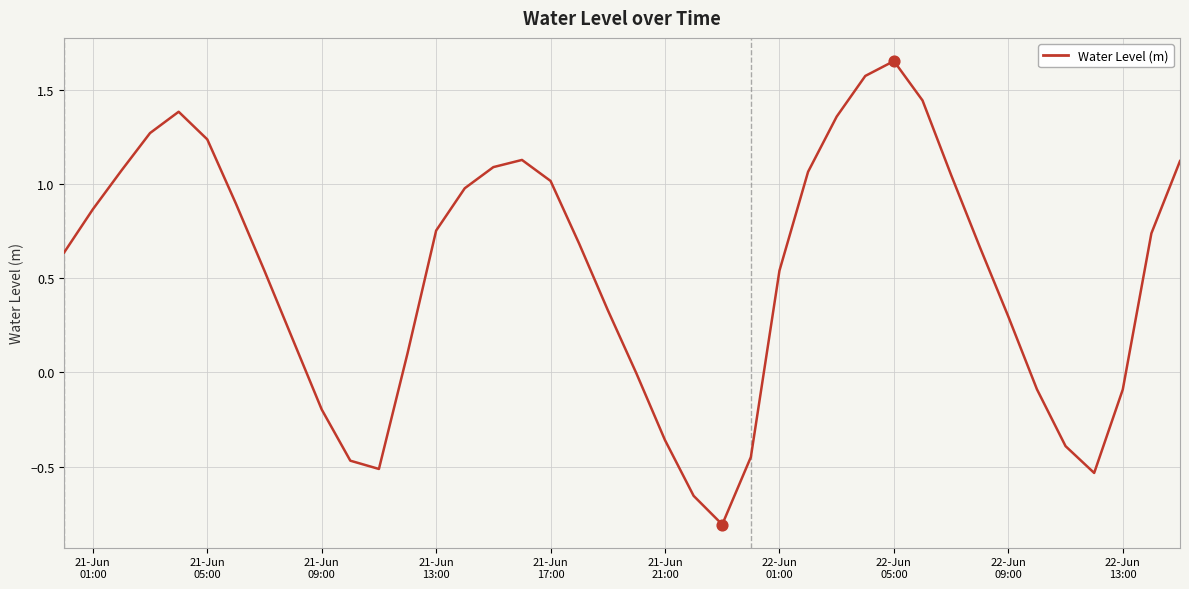

What is the difference between the maximum and minimum values?

2.5